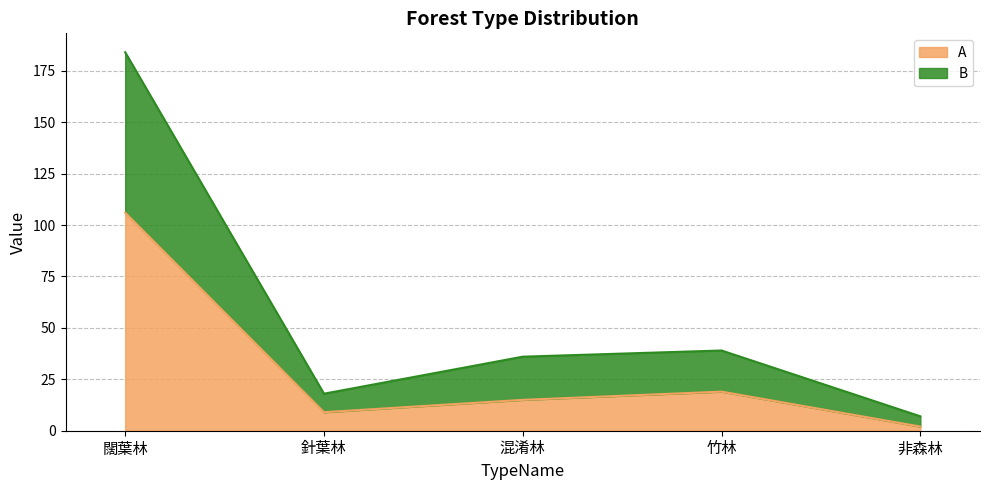

List the labels in order of A value, smallest first.

非森林, 針葉林, 混淆林, 竹林, 闊葉林